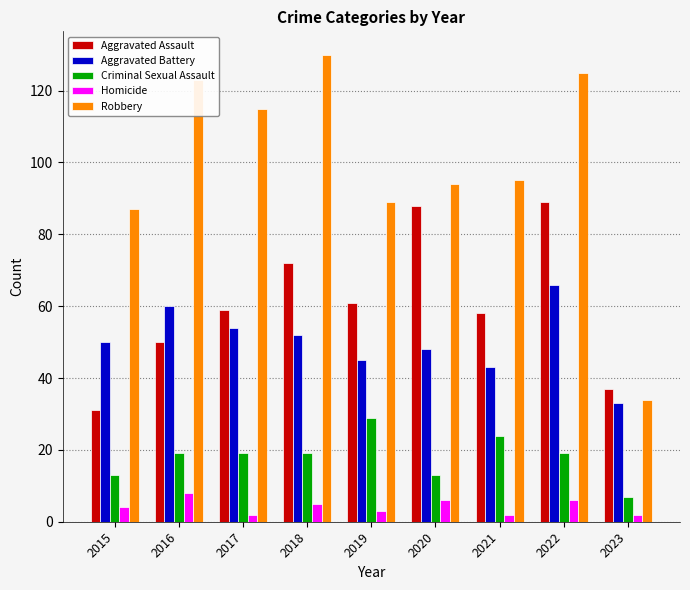

At 2021, list the series in order from largest to smallest.

Robbery, Aggravated Assault, Aggravated Battery, Criminal Sexual Assault, Homicide